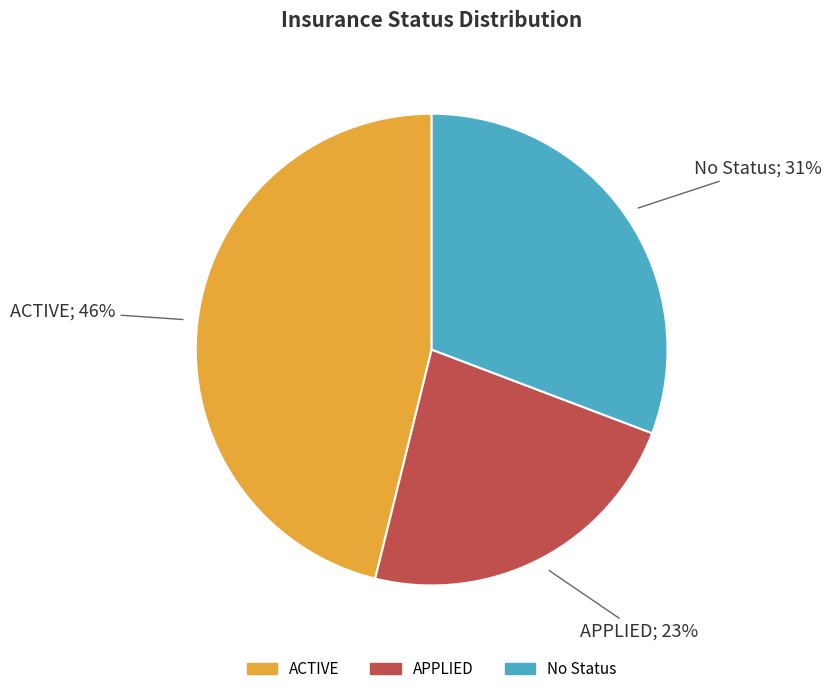

Combined, do No Status and APPLIED account for over 50%?

Yes